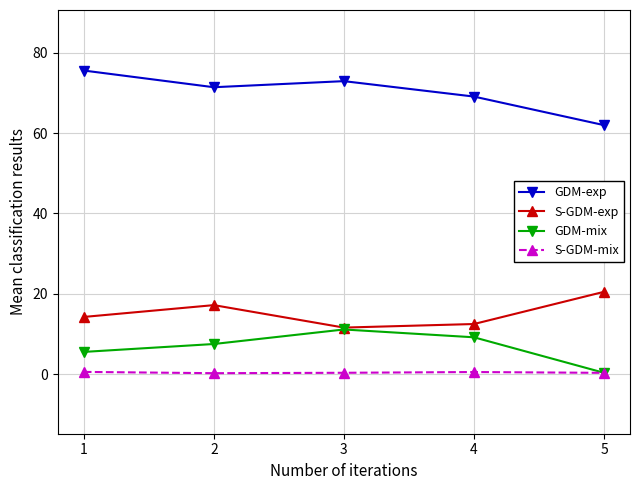

Which series changed the most between 2 and 5?

GDM-exp